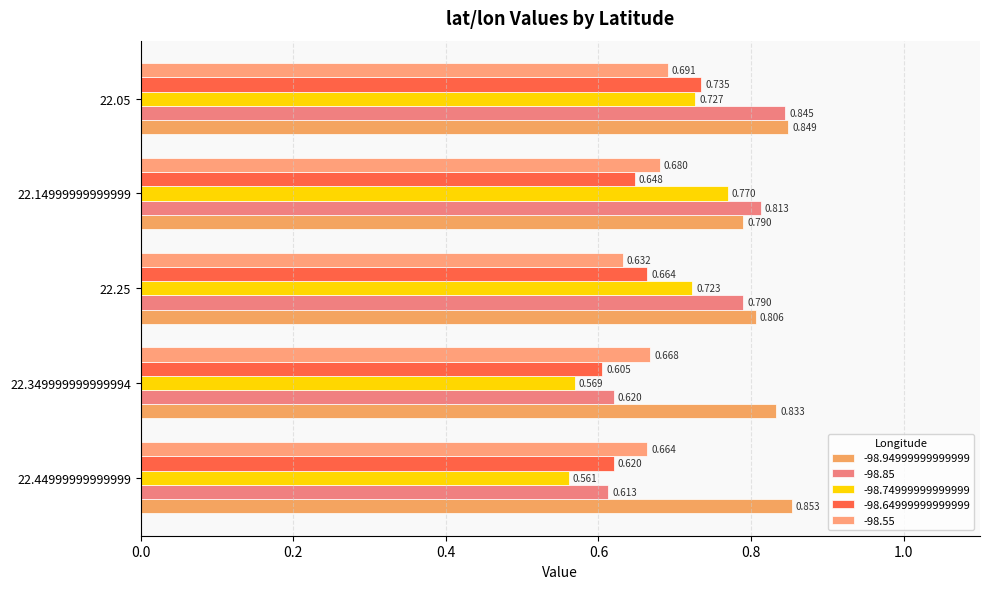

What are all the series names shown in the legend?

-98.94999999999999, -98.85, -98.74999999999999, -98.64999999999999, -98.55